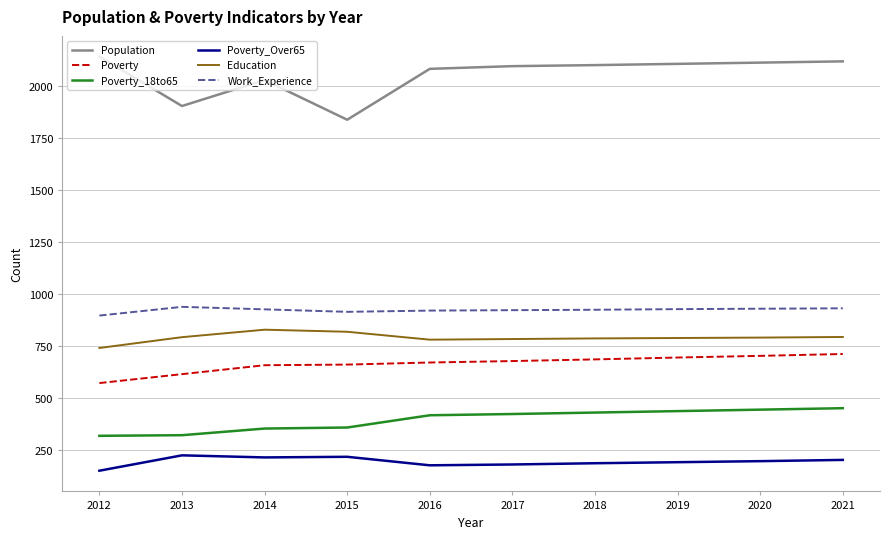

Which series has the largest total across all categories?

Population